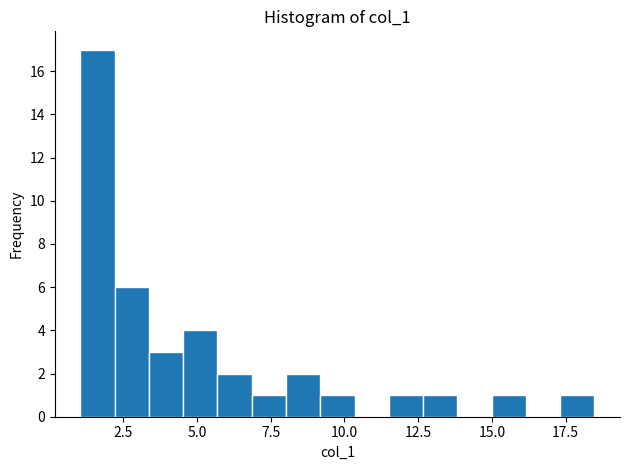

Around what value on the x-axis is the tallest bar? Give the approximate position of its centre, as read against the axis.

1.5